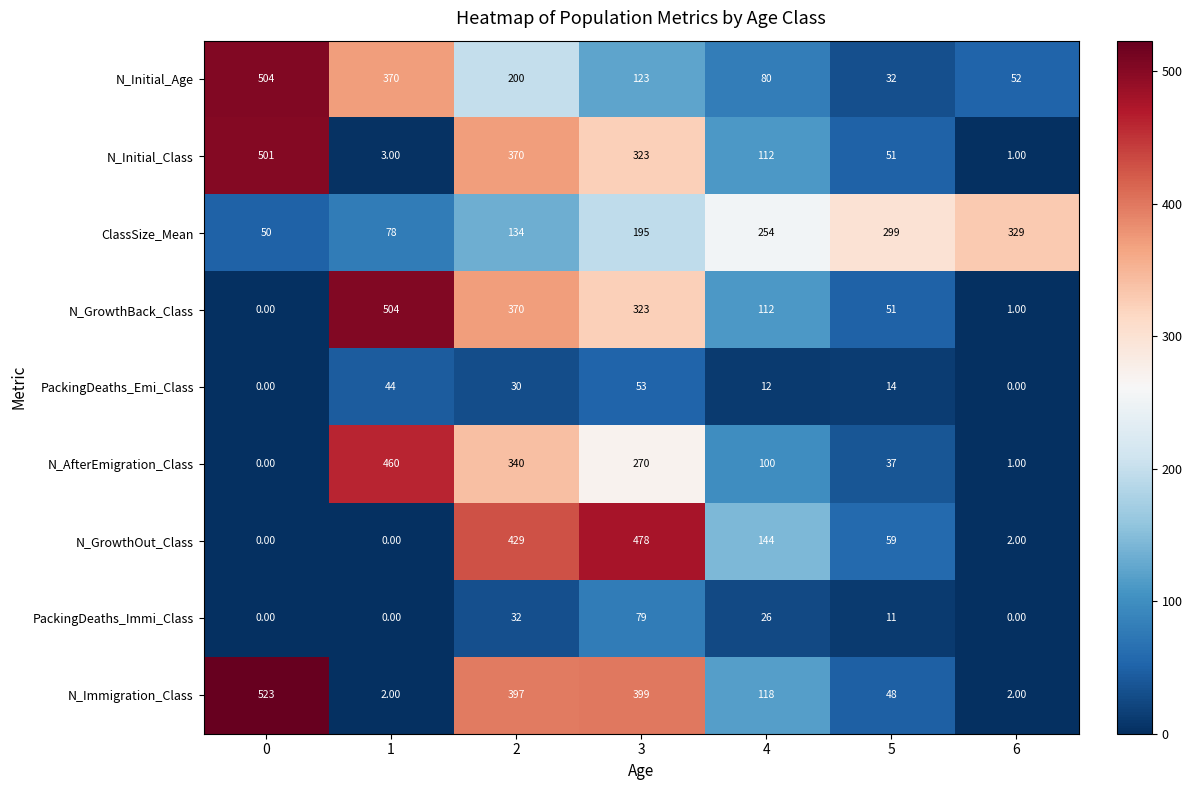

Rank the categories by N_AfterEmigration_Class value from lowest to highest.

0, 6, 5, 4, 3, 2, 1